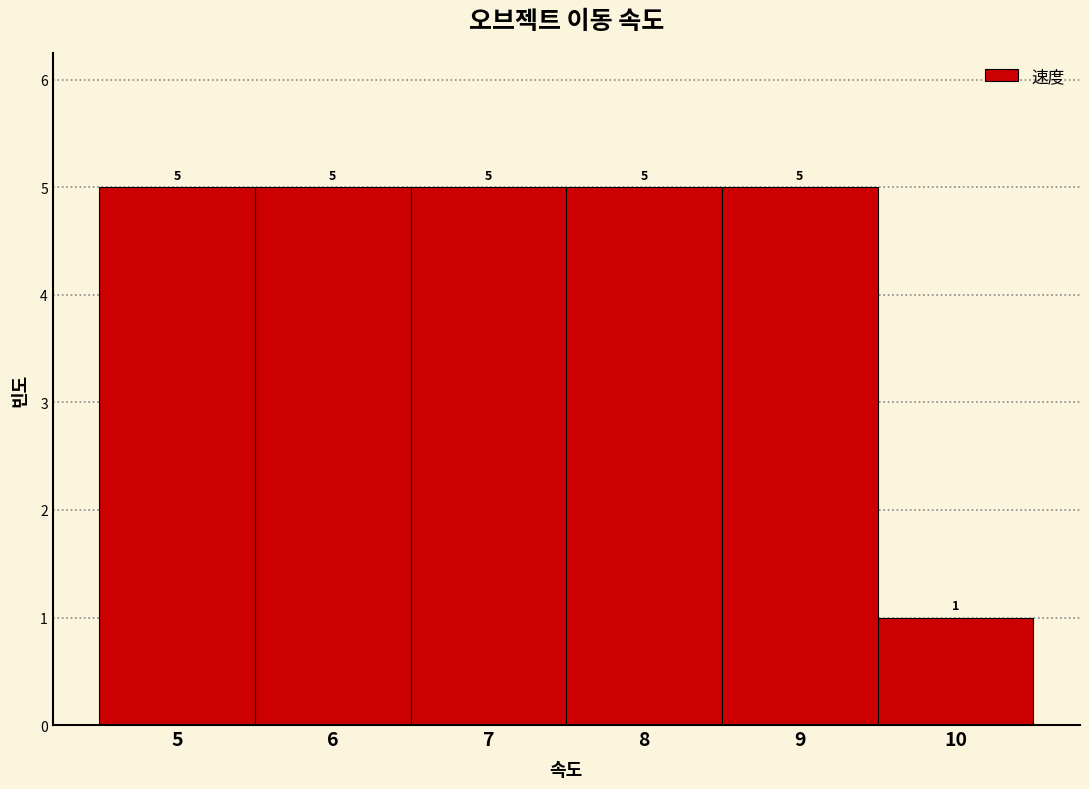

How tall is the bar that spans 4.5 to 5.5 on the x-axis?

5